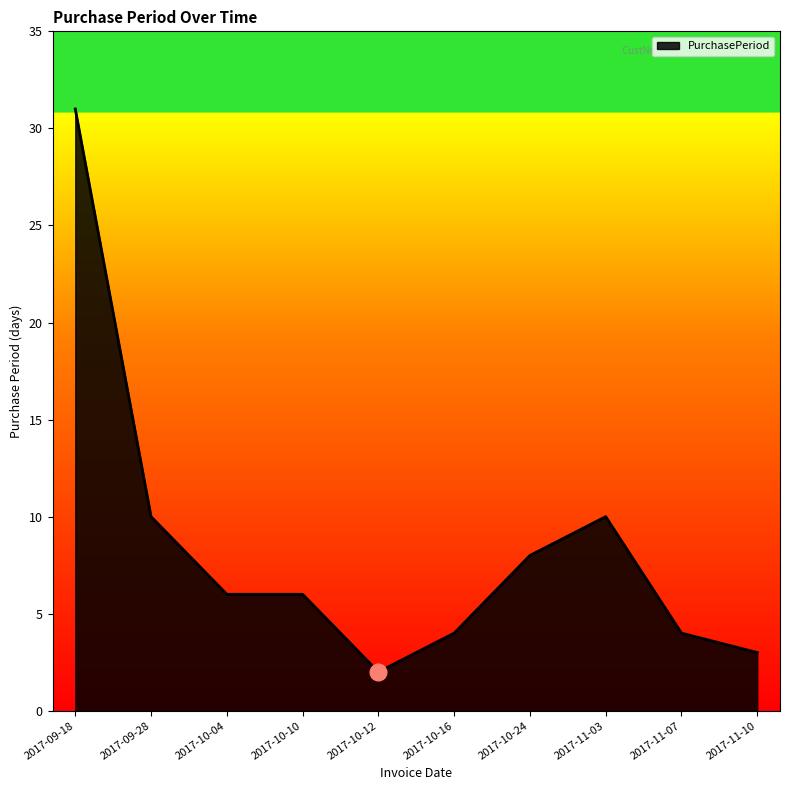

The value at 2017-11-07 is 1. True or false?

False